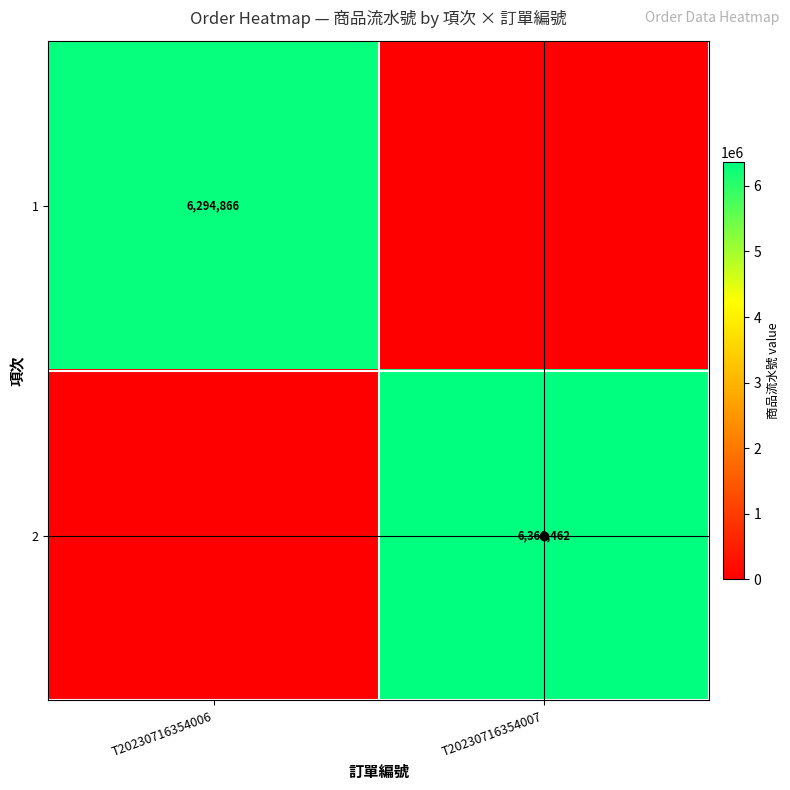

The value of 1 at T20230716354006 is 10977205. True or false?

False